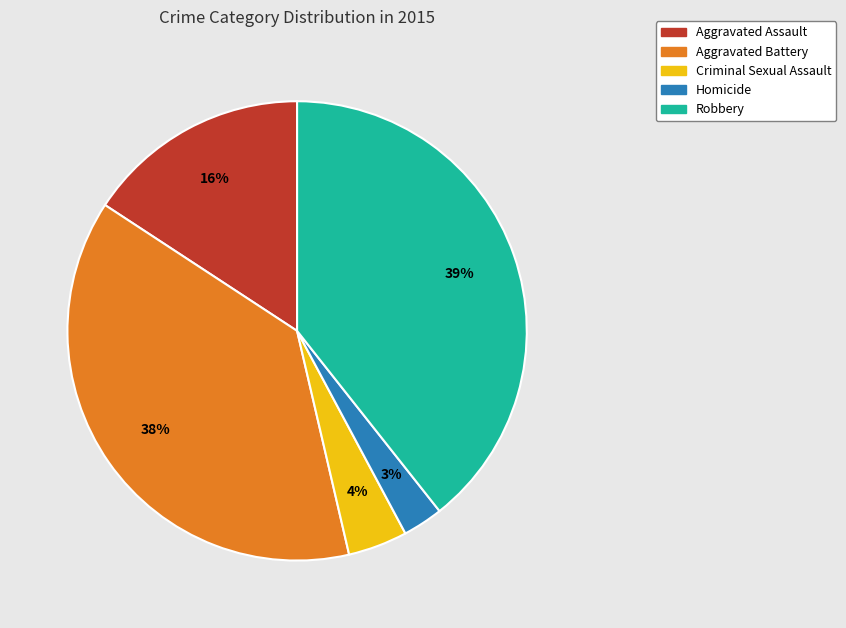

Which has a higher value, Robbery or Criminal Sexual Assault?

Robbery